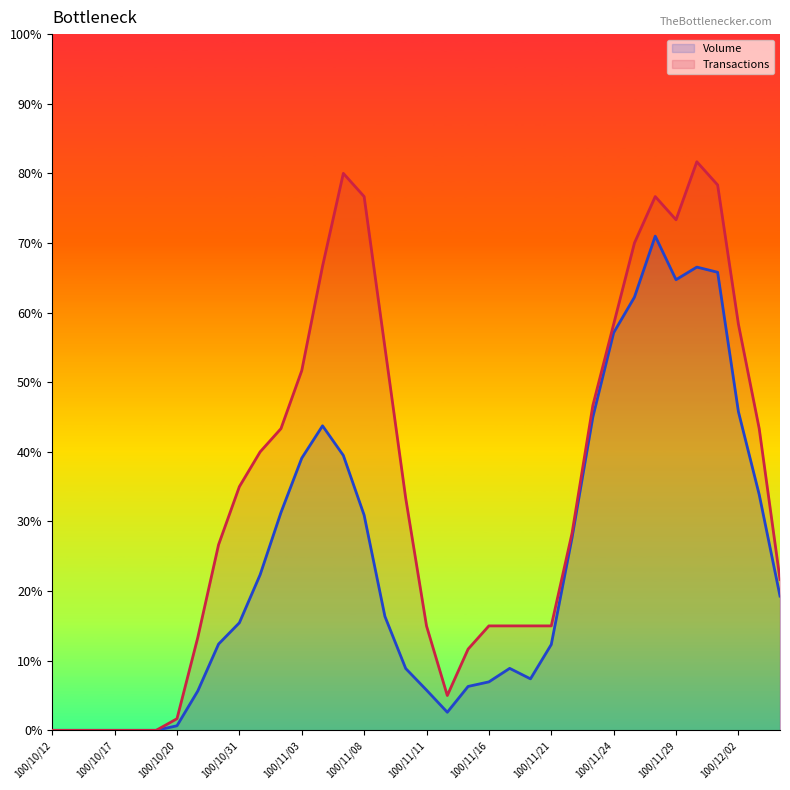

True or false: Volume and Transactions cross at least once.

False